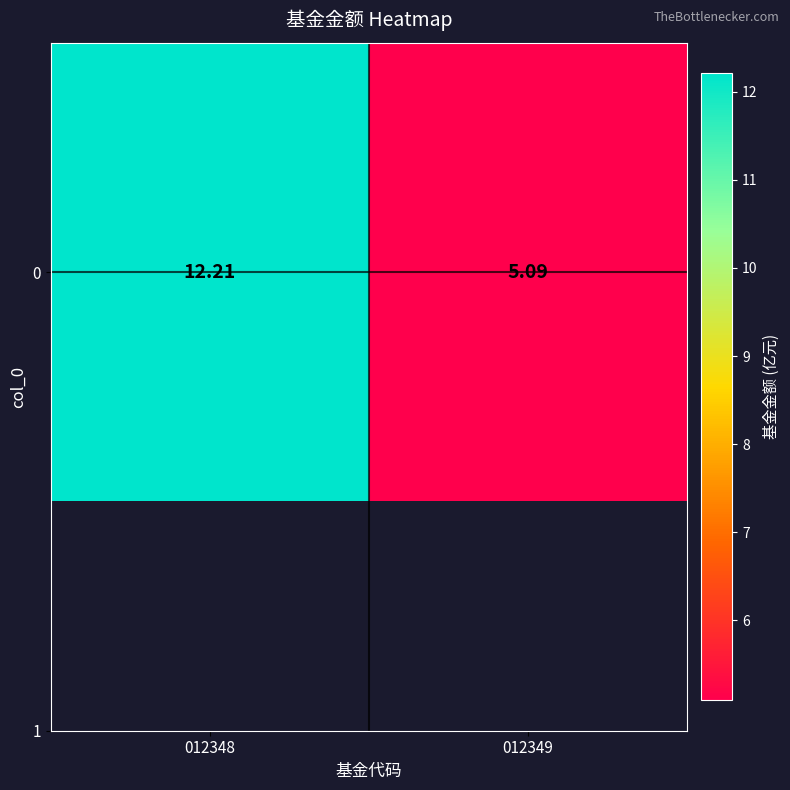

List the labels in order of value, smallest first.

012349, 012348